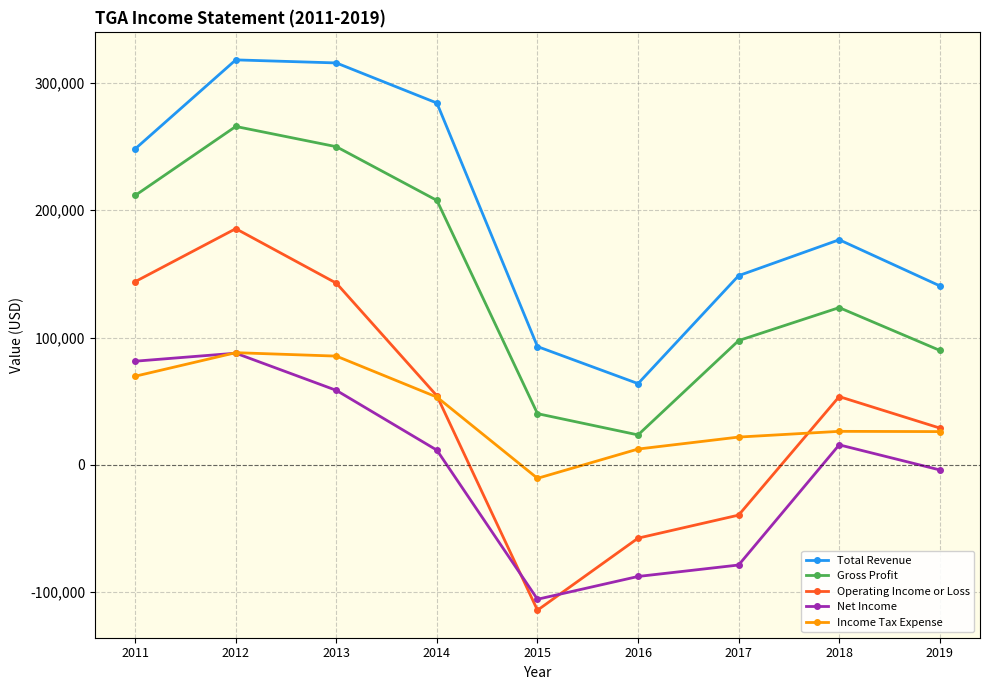

True or false: Operating Income or Loss and Total Revenue intersect in this chart.

False